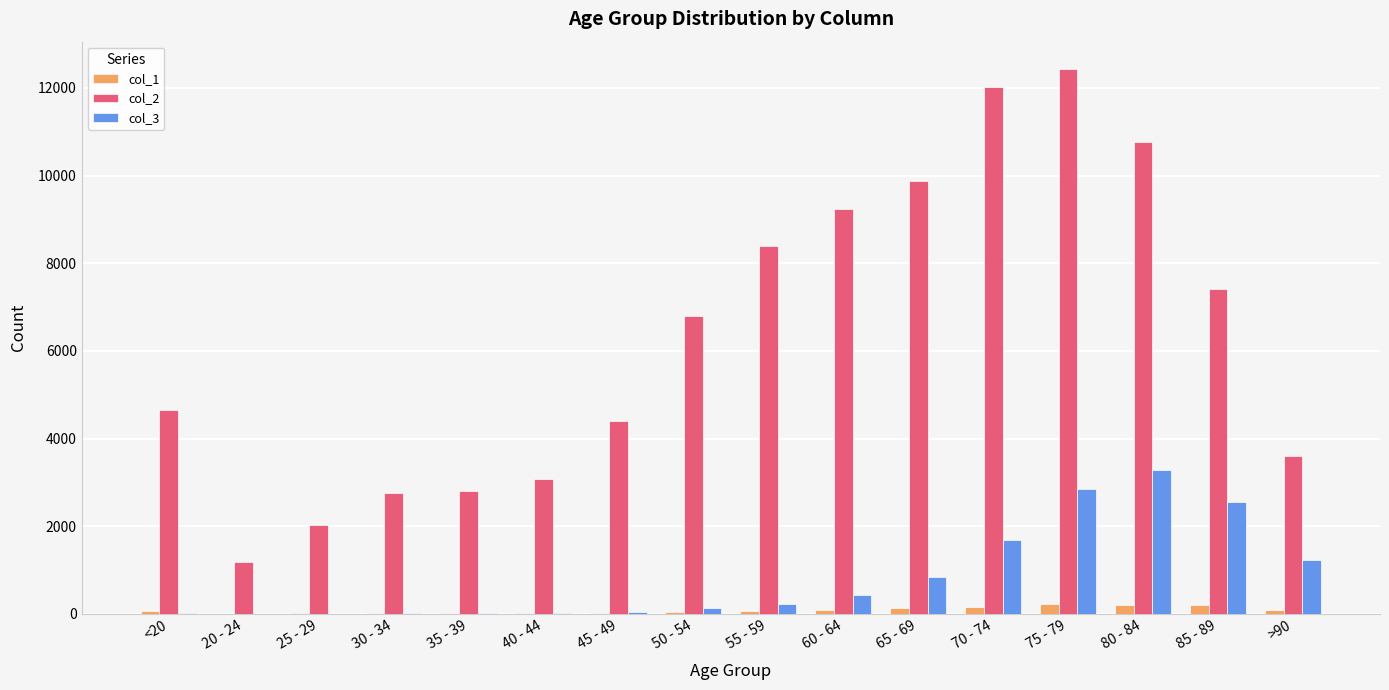

True or false: col_1 has a value of 206 at 85 - 89.

True